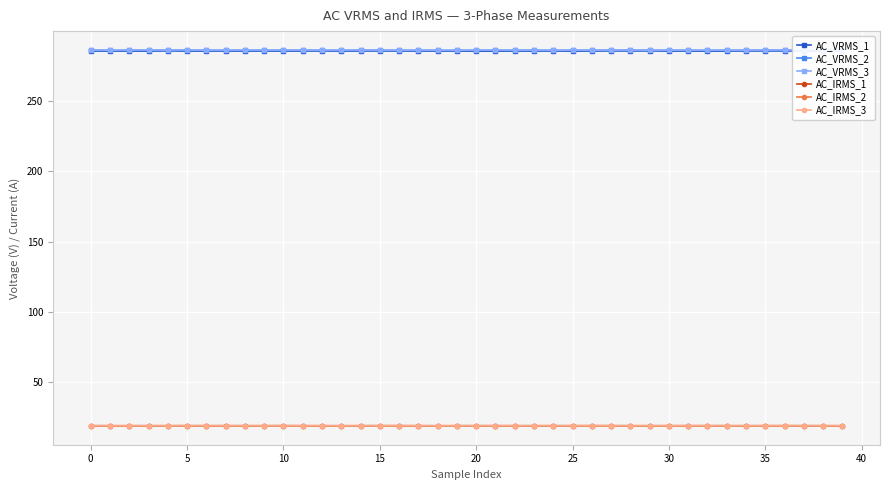

Which series has the largest total across all categories?

AC_VRMS_3